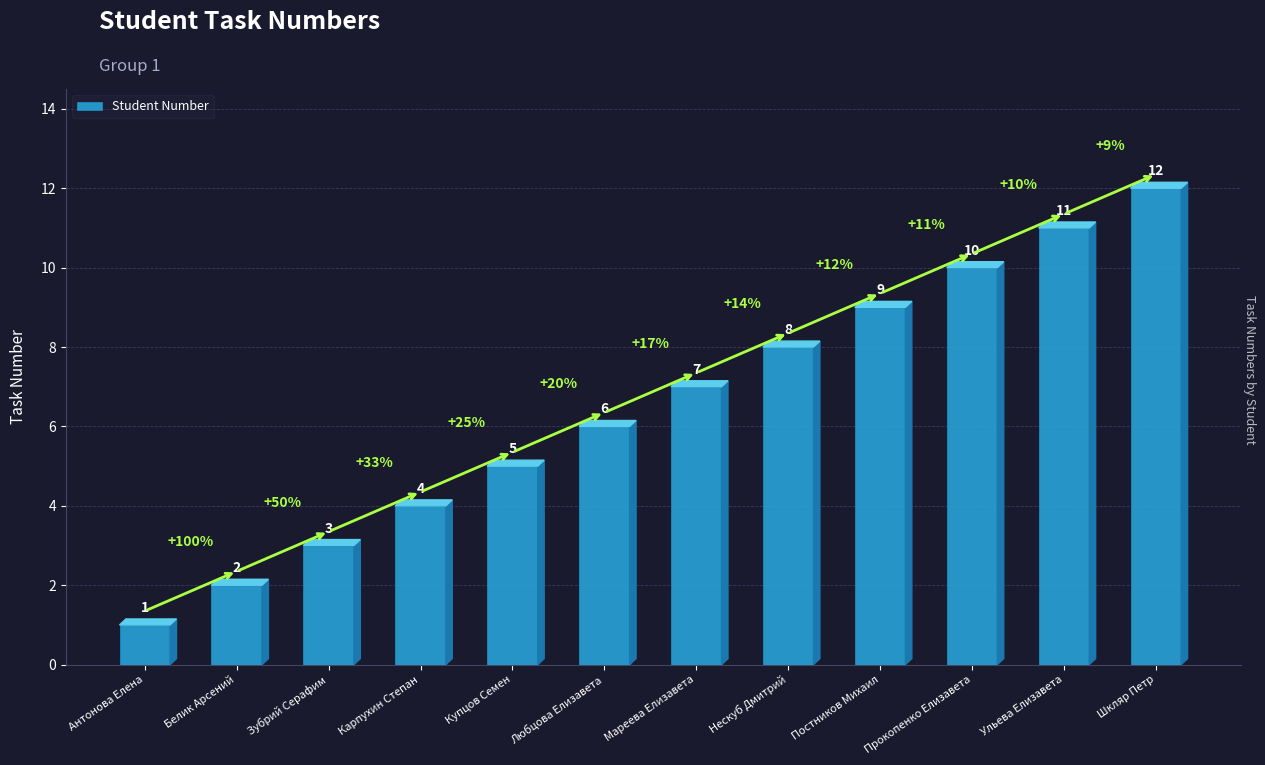

What is the label of the 9th bar from the right?

Карпухин Степан